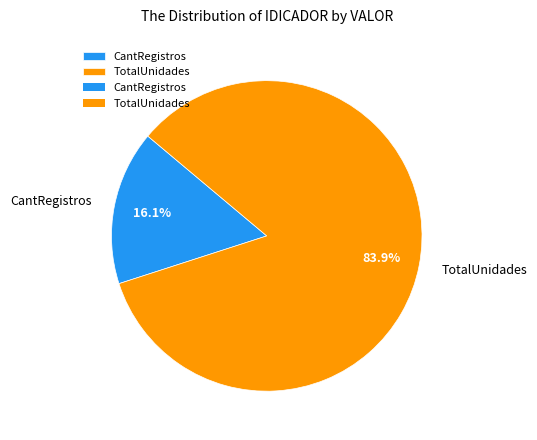

How many segments does this pie chart have?

2